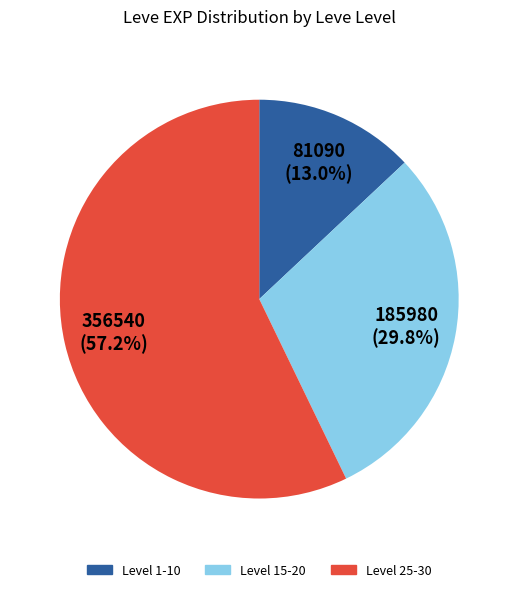

Is there a majority slice in this chart?

Yes